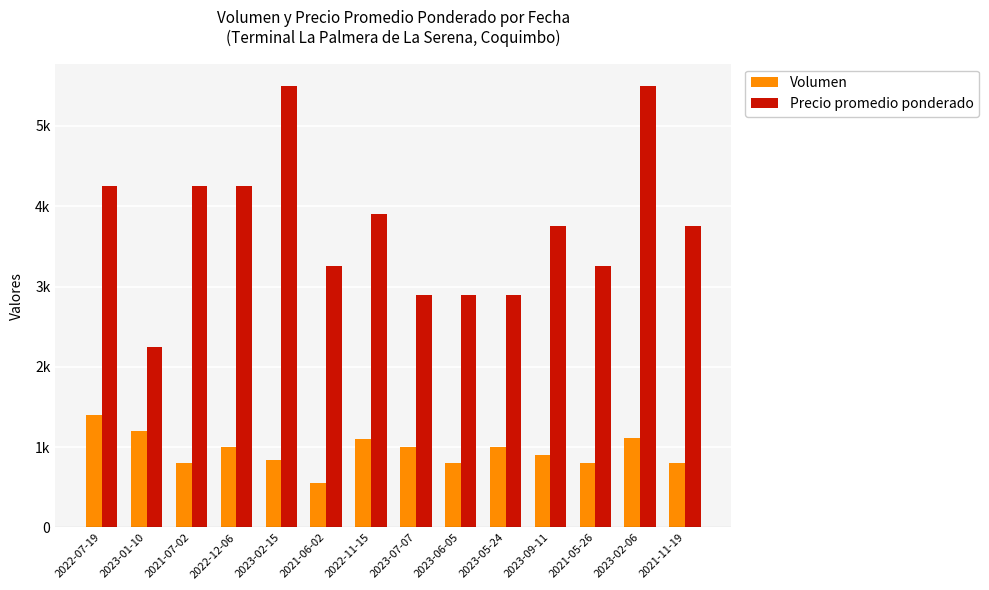

Where does the Volumen series first go above 1000?

2022-07-19